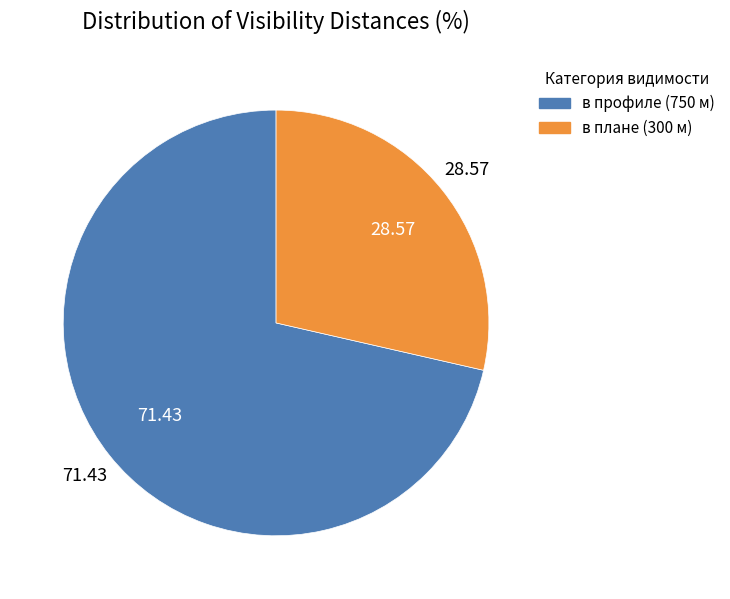

Does any single category account for the majority?

Yes